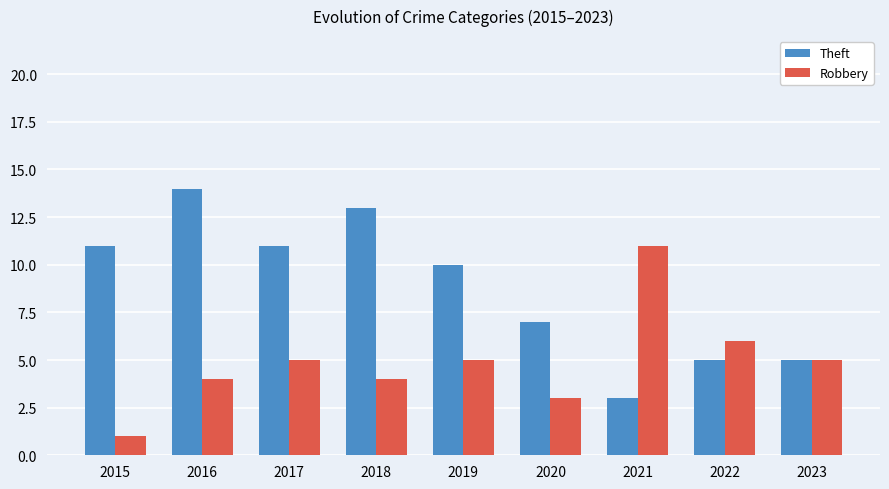

What is the difference between the highest and lowest values at 2019?

5